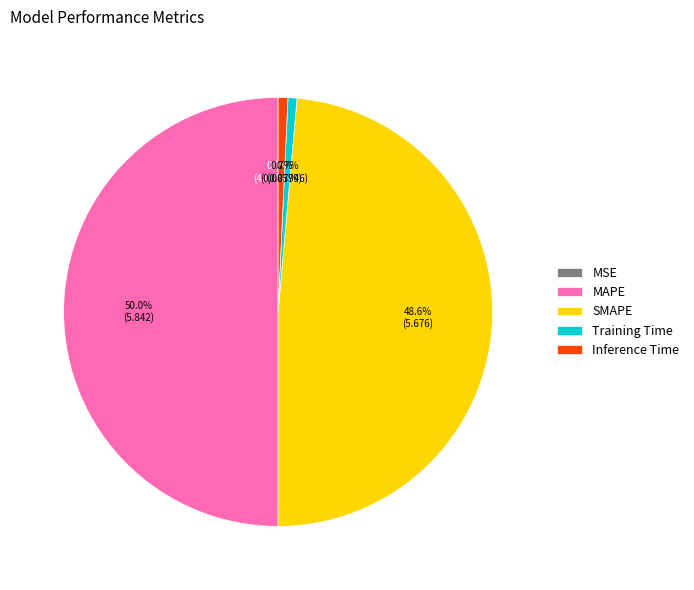

Does SMAPE account for over 50% of the chart?

No